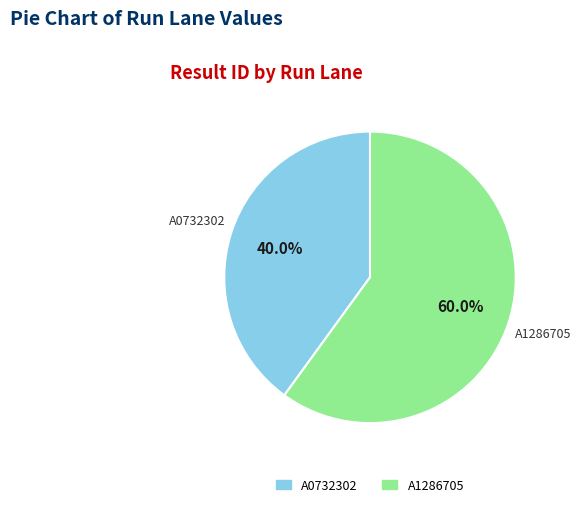

To the nearest percent, what portion does A0732302 represent?

40%